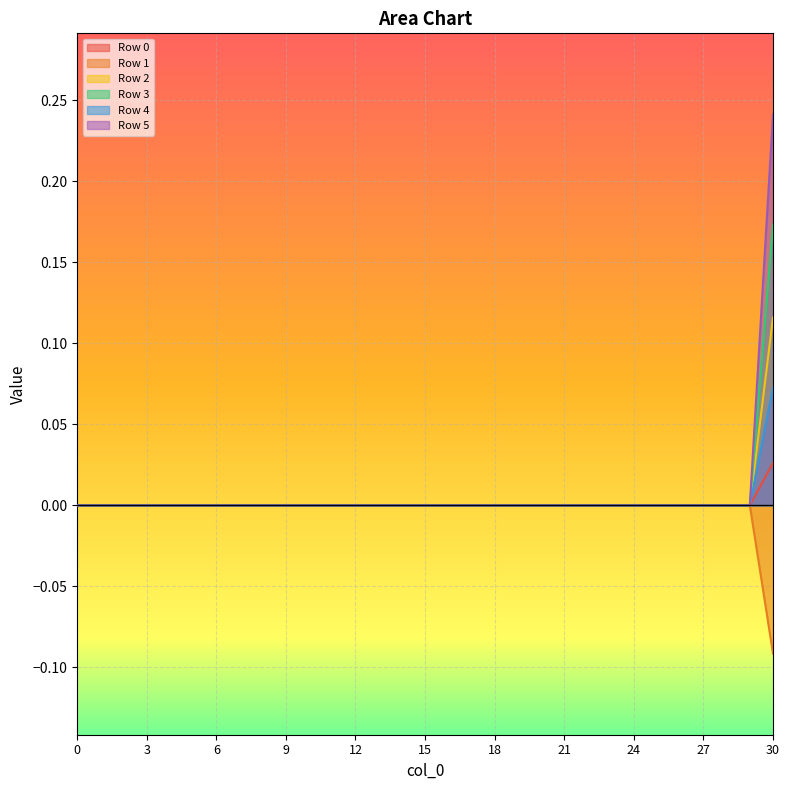

True or false: Row 2 and Row 5 cross at least once.

False